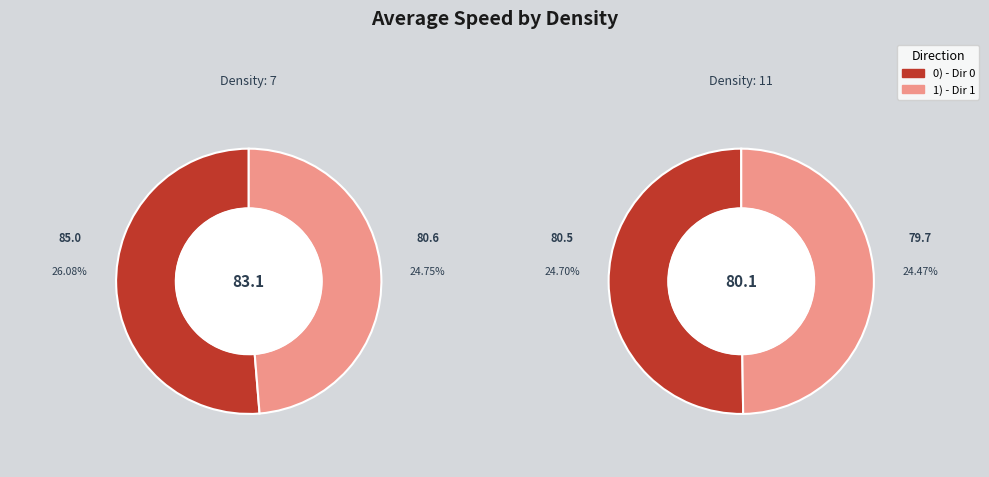

What percentage do 7 and 11 together represent?

100.0%